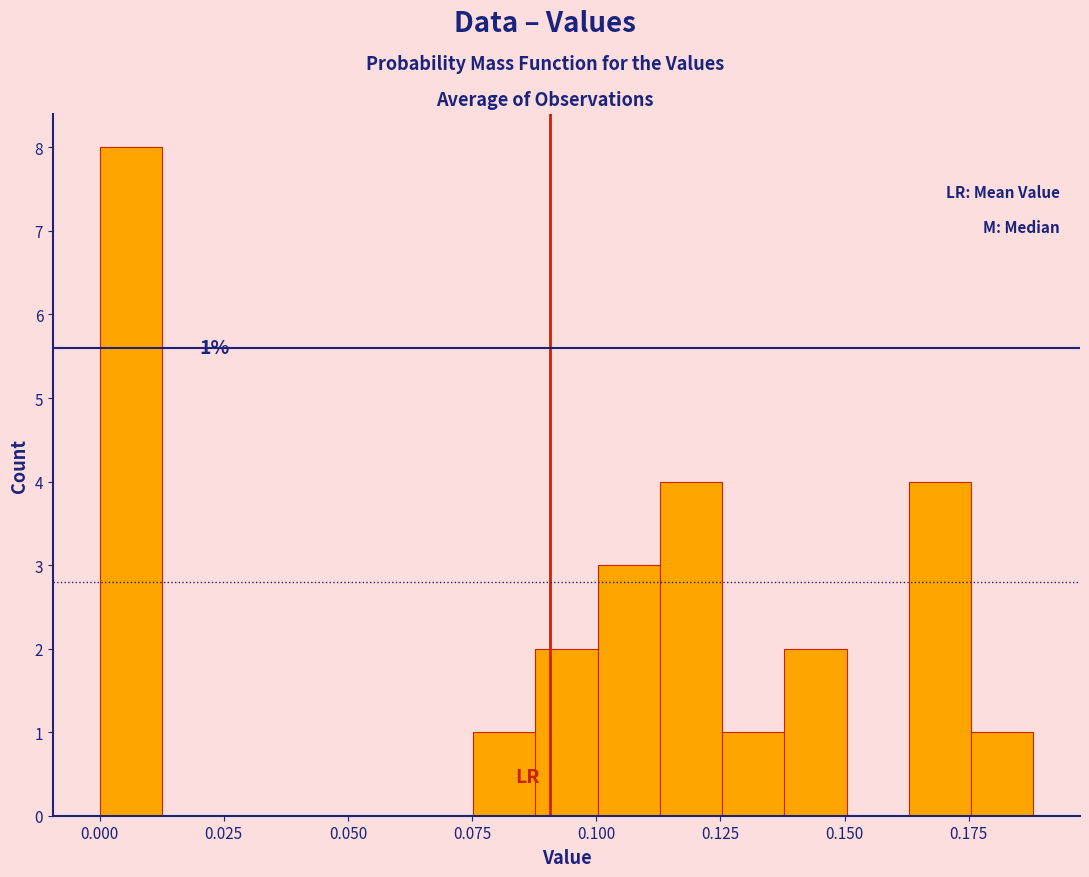

Around what value on the x-axis is the tallest bar? Give the approximate position of its centre, as read against the axis.

0.005